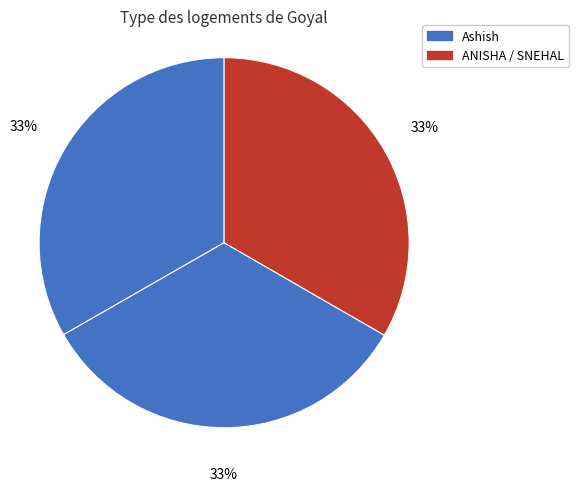

How many slices are in this pie chart?

3